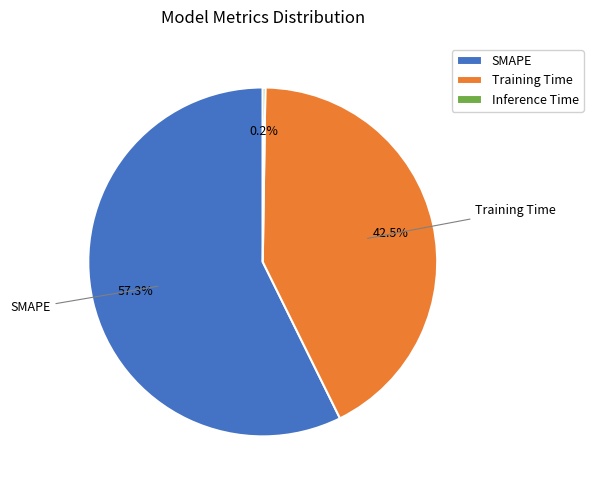

Does SMAPE represent more than half of the total?

Yes